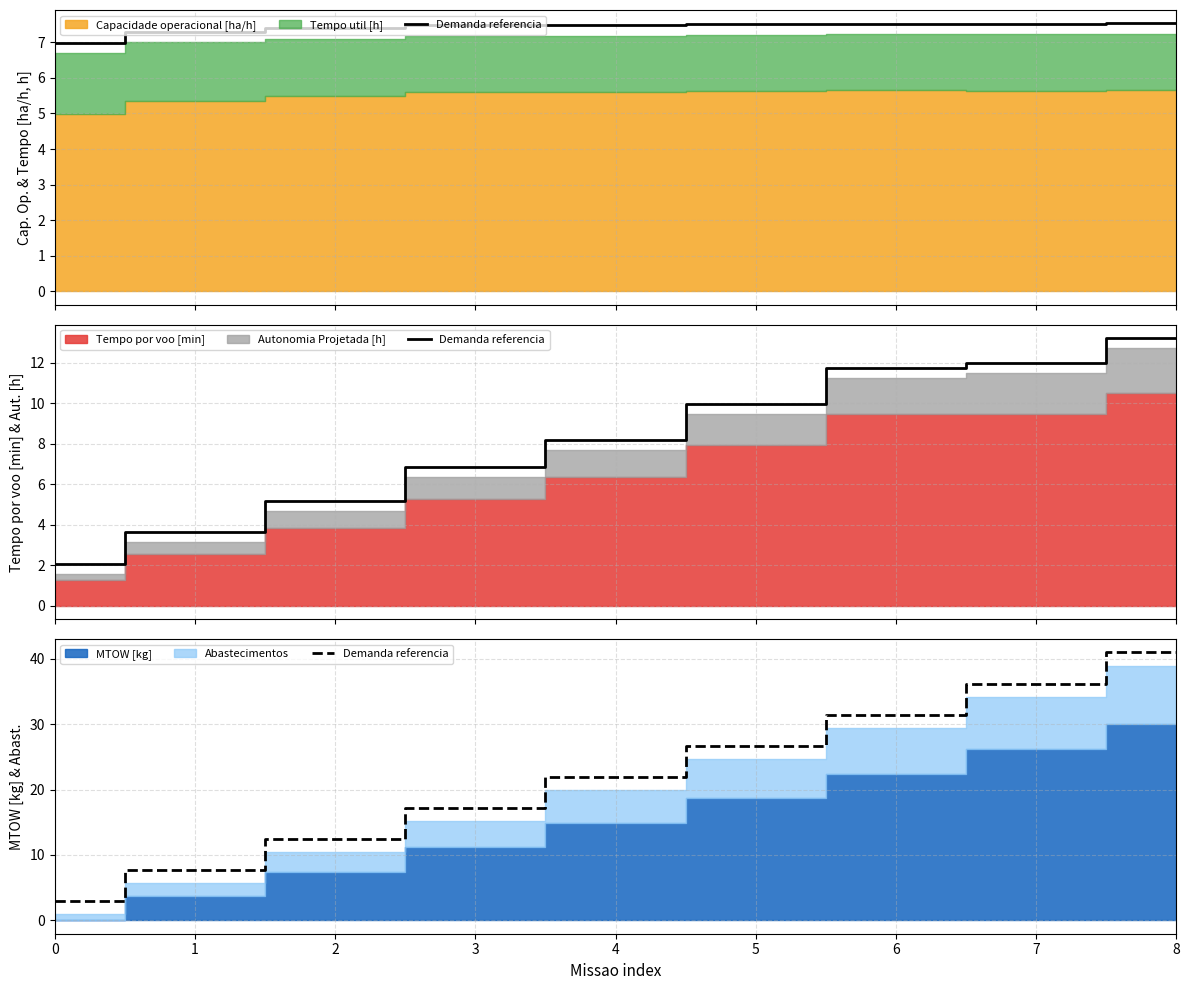

What is the change in value from 4 to 5?

+4.8